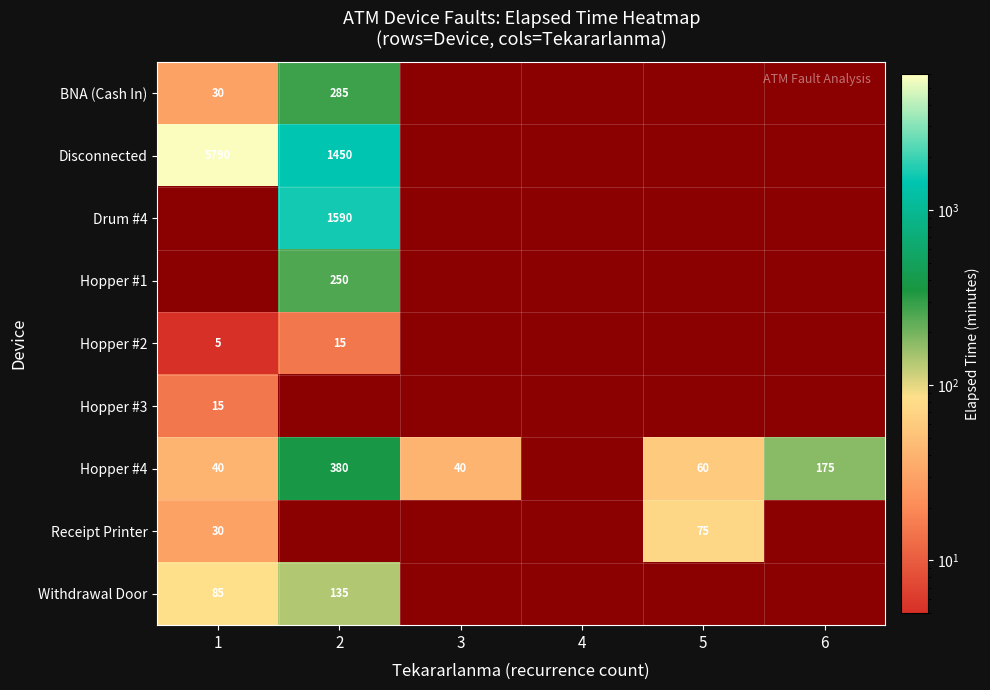

True or false: Hopper #4 has a value of 634 at 2.

False